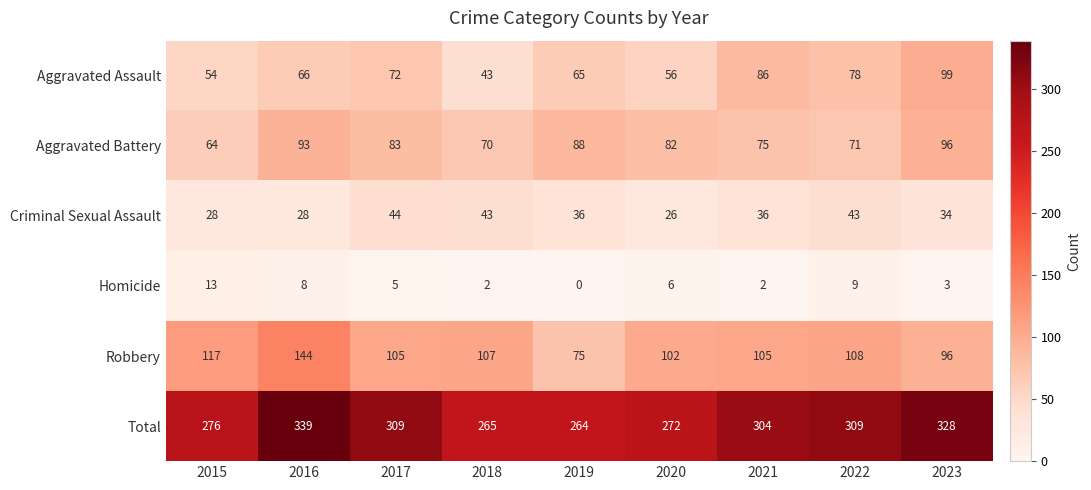

At which category is the sum across all series the highest?

2016